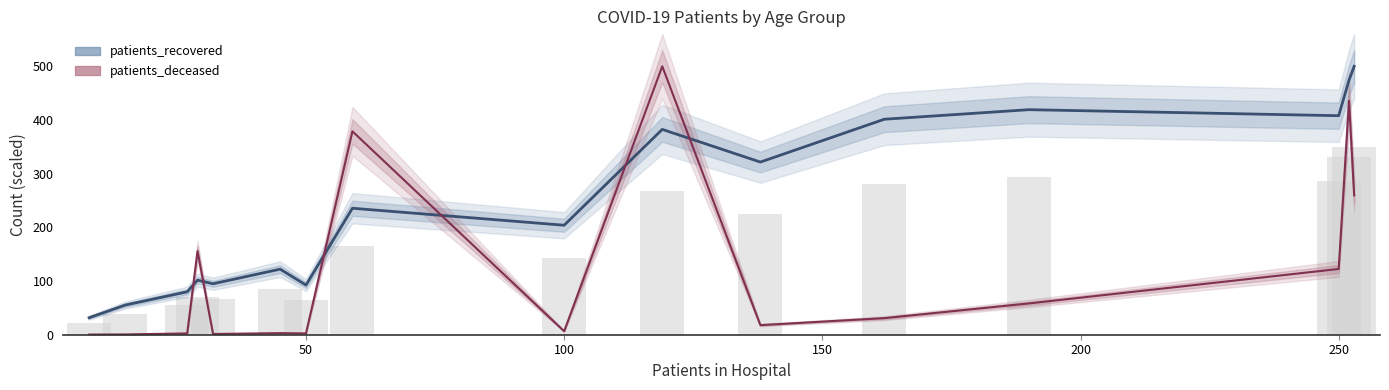

Reading right to left, extract all data points from this chart.

patients_recovered: 500.0	474.2	408.0	419.2	401.4	321.6	382.5	204.0	235.6	92.5	122.1	94.9	101.6	80.0	55.3	31.6
patients_deceased: 259.6	435.8	122.5	58.3	30.9	17.9	500.0	6.5	378.9	2.4	3.0	1.4	155.8	2.4	0.5	0.3